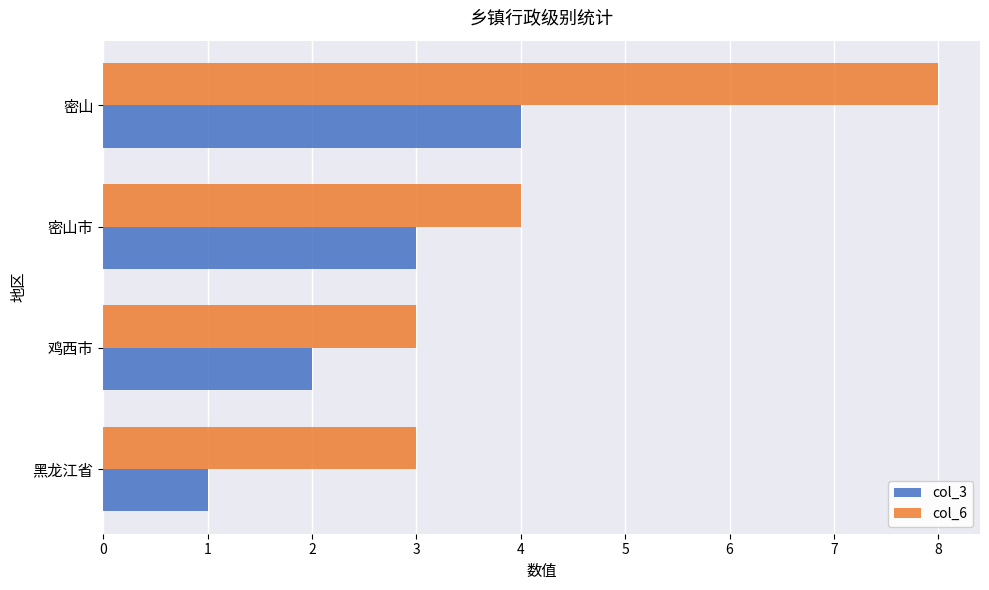

Which category has the highest value in the col_6 series?

密山